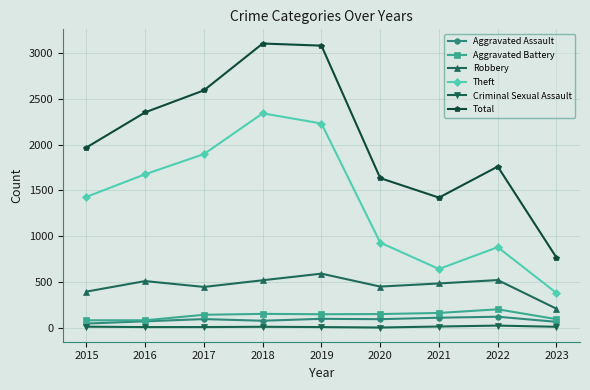

True or false: Total and Theft cross at least once.

False